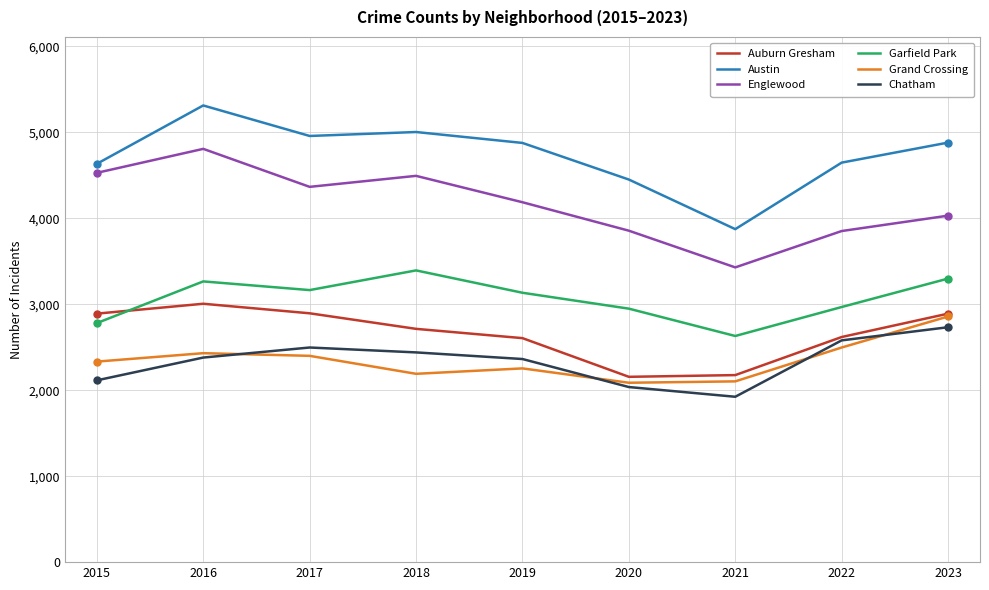

What is the difference between the maximum and second lowest values in the Chatham series?

696